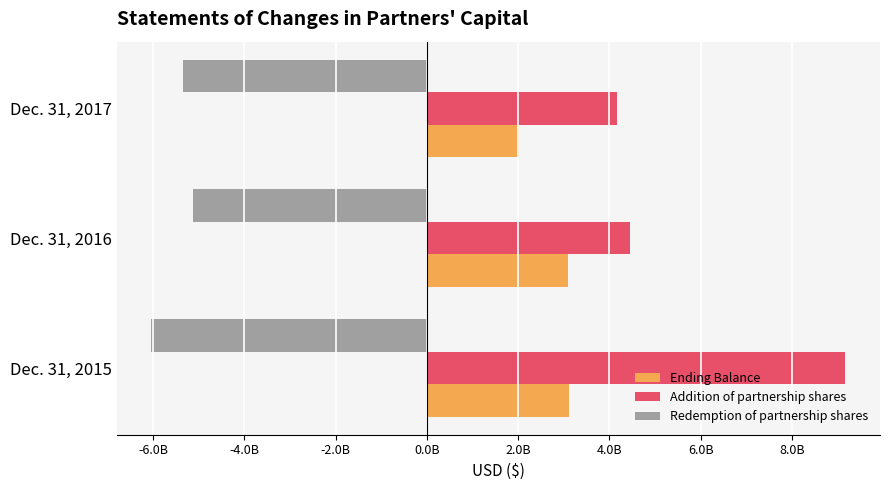

What is the minimum value for Addition of partnership shares?

4177335976